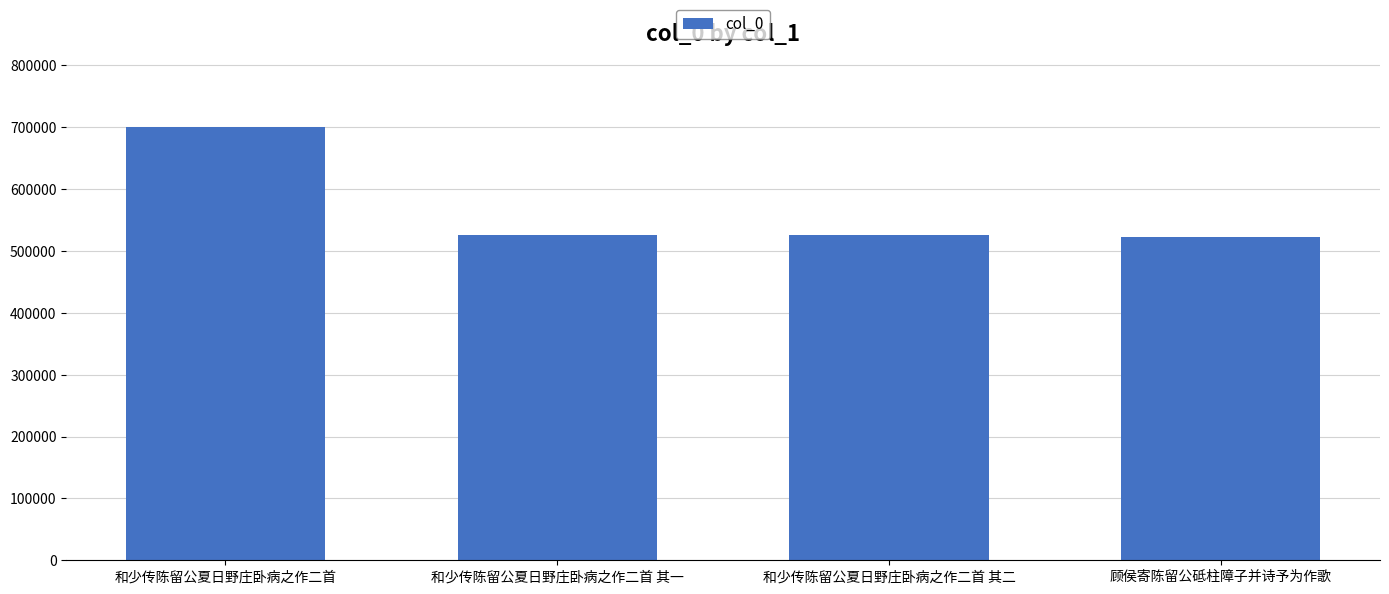

The value at 顾侯寄陈留公砥柱障子并诗予为作歌 is 921772. True or false?

False